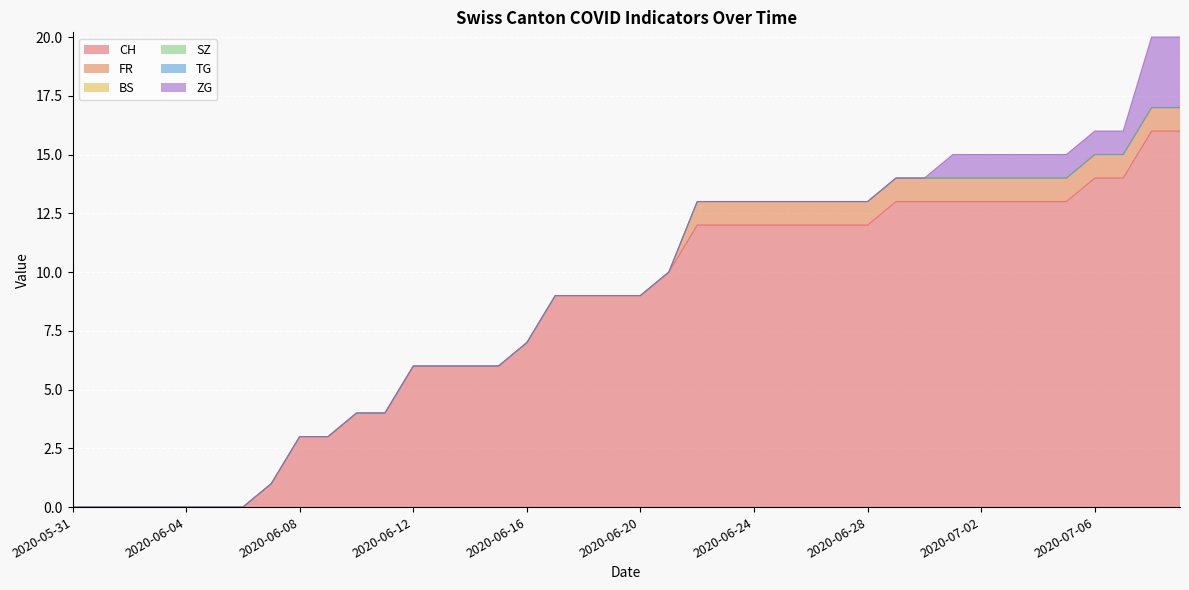

True or false: ZG and FR cross at least once.

False